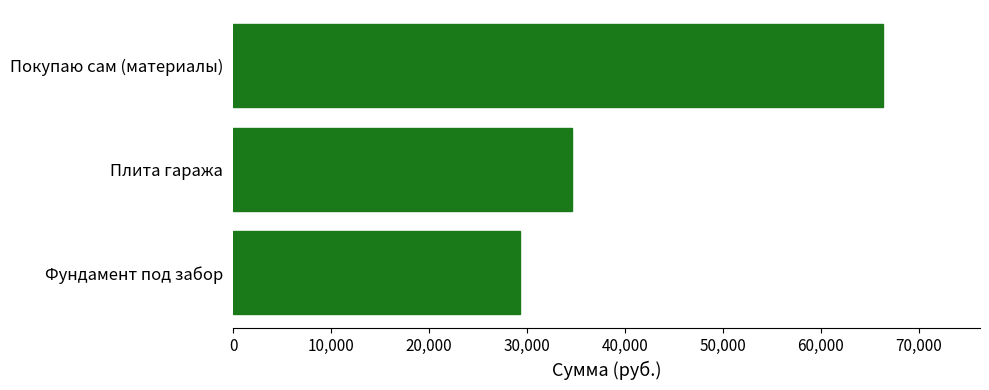

What is the smallest value displayed?

29290